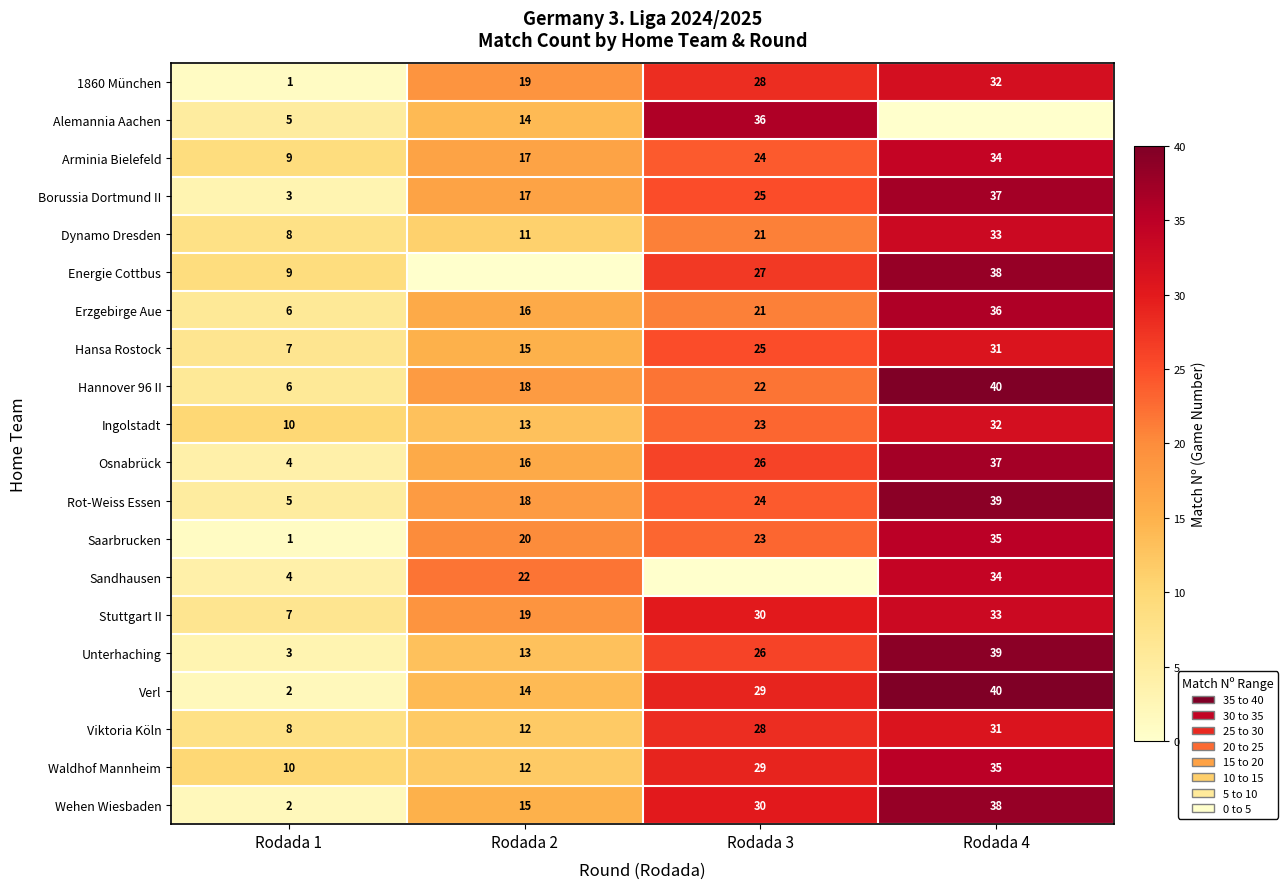

At which category does the chart reach its peak across all series?

Rodada 4